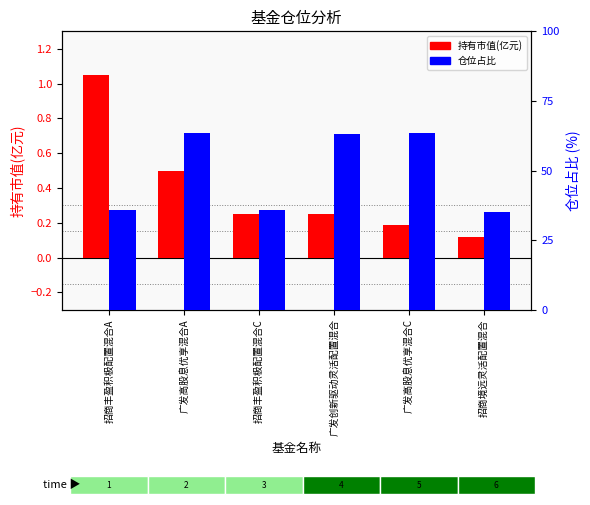

What is the value of the 持有市值(亿元) bar at the 1st from the left?

1.0